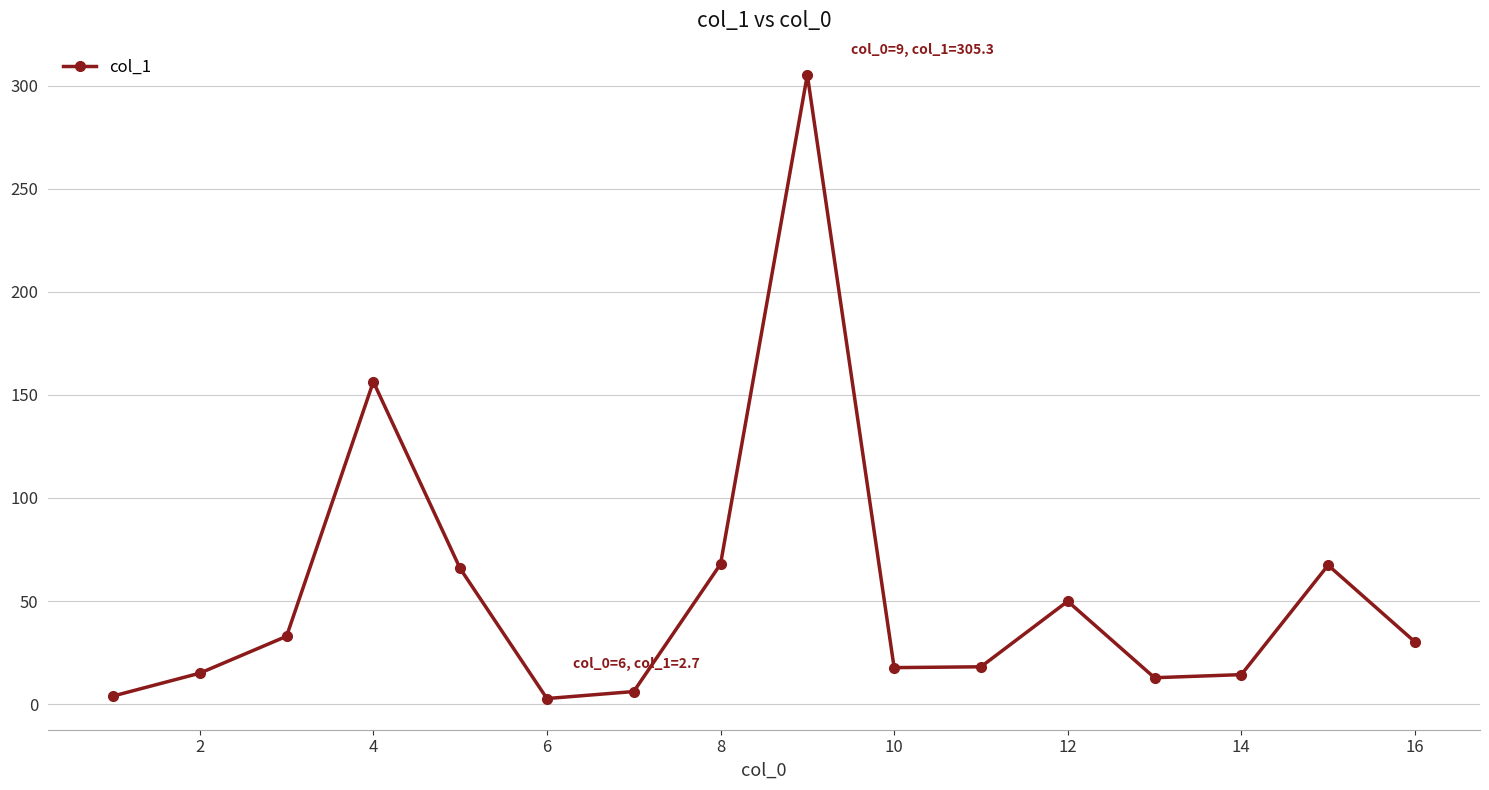

What is the smallest value displayed?

2.7